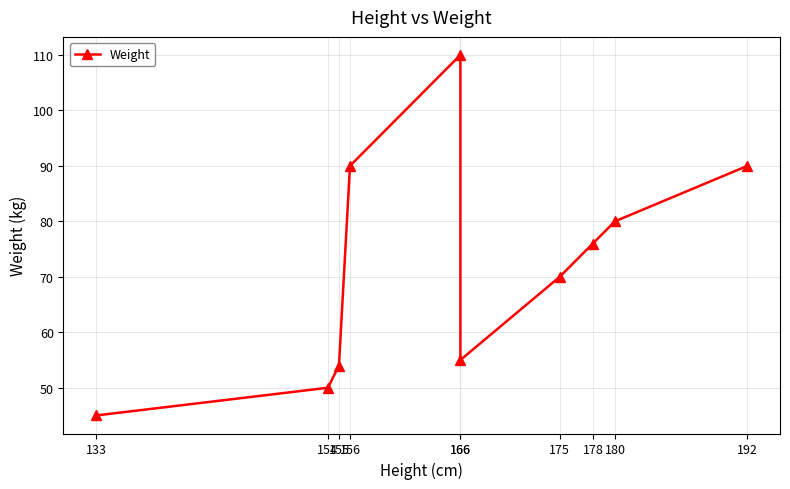

Which category has the lowest value across all series?

133